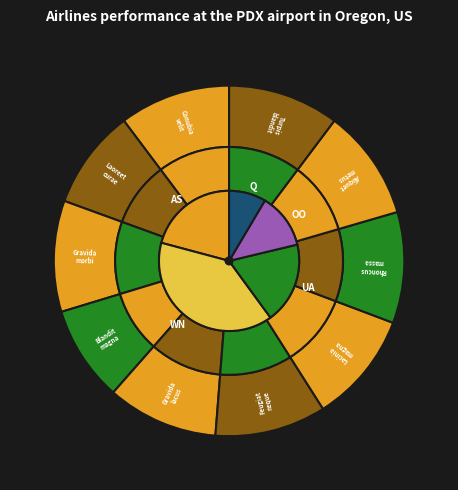

True or false: Aliquet metus nec accounts for 20% of the total.

False